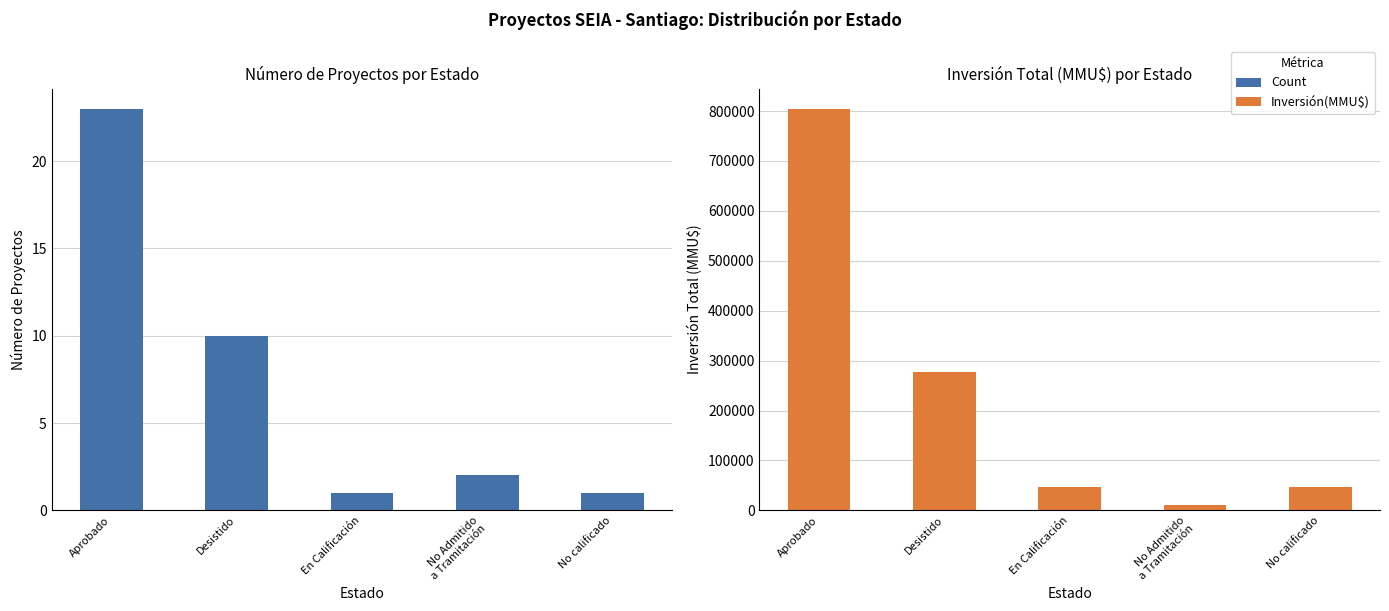

Which label corresponds to the largest value in the chart?

Aprobado